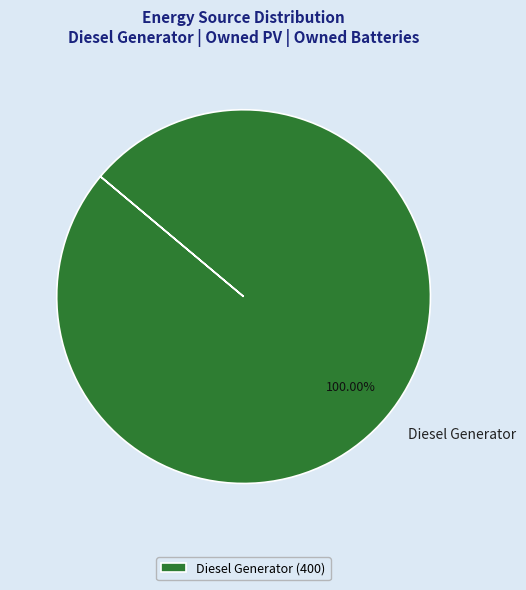

How many slices are in this pie chart?

1